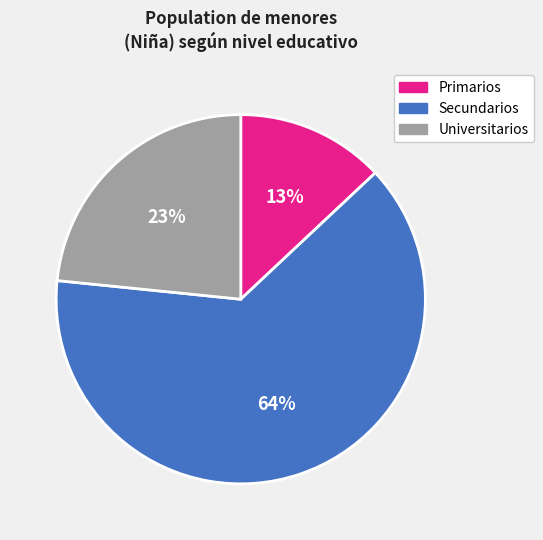

Which category has the biggest portion of the pie?

Secundarios